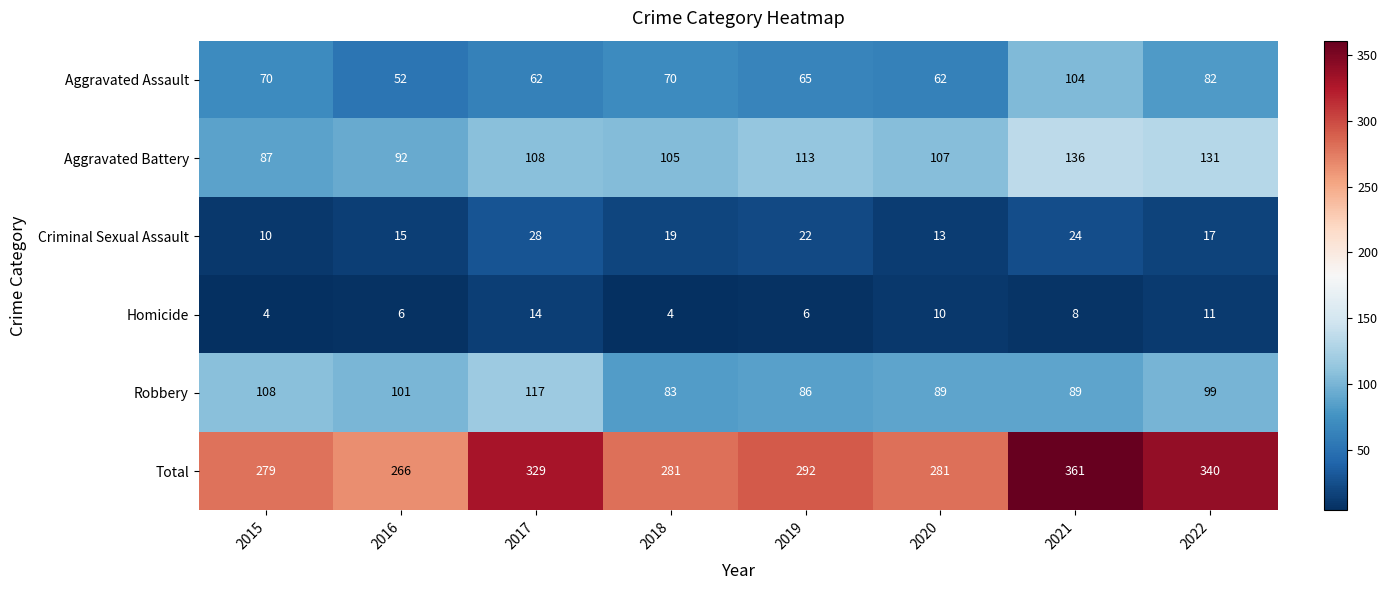

The value of Aggravated Battery at 2019 is 202. True or false?

False